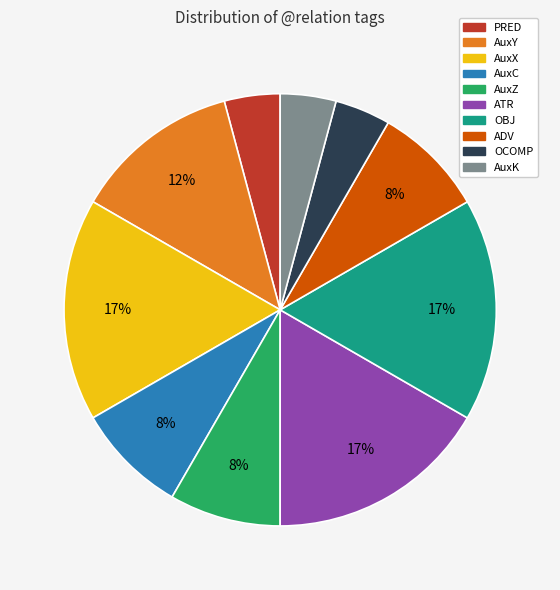

Does any single category account for the majority?

No